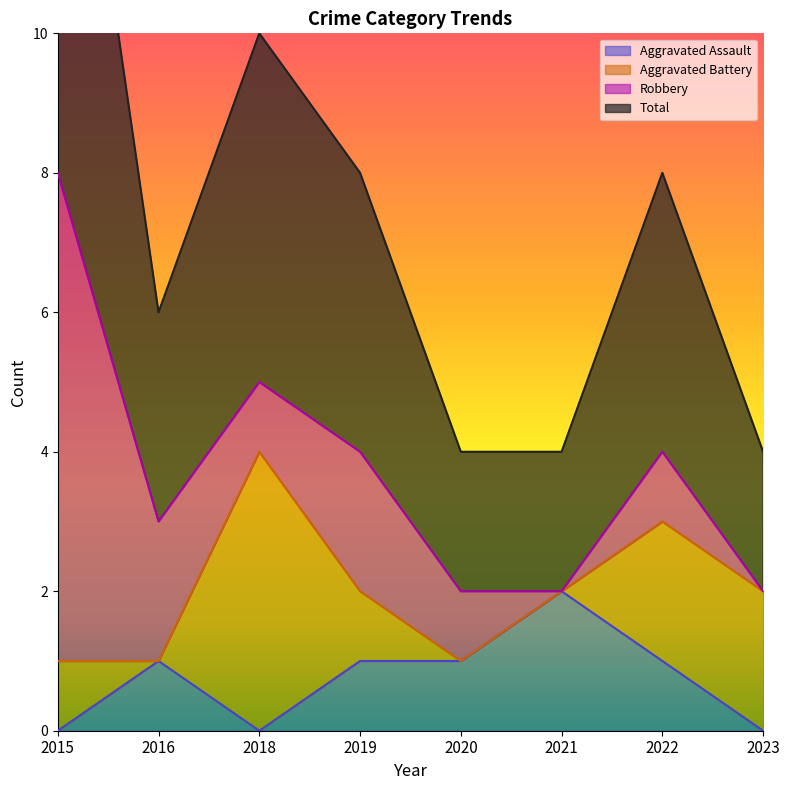

Count the Aggravated Assault values in the range 0 to 1.

7